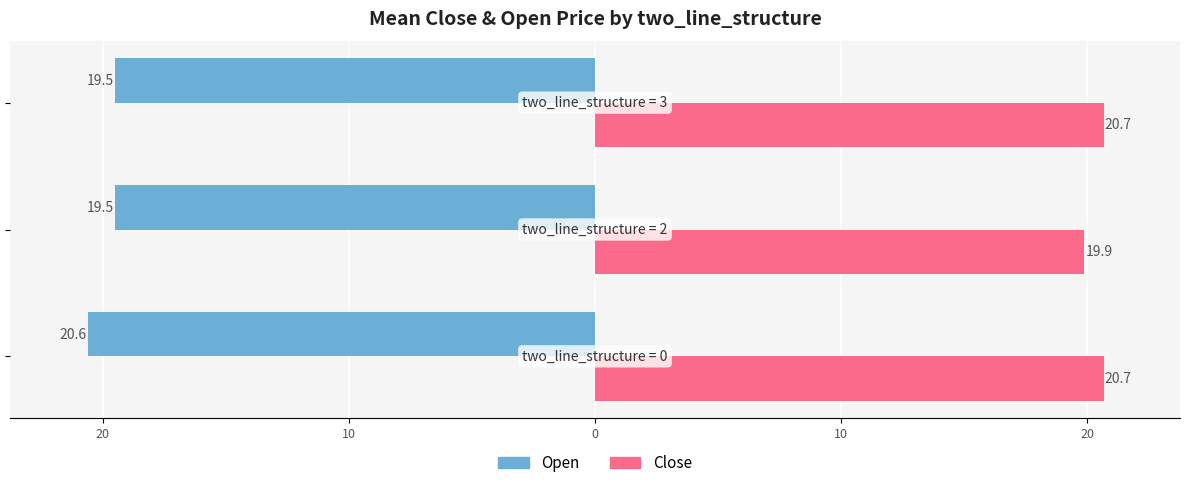

List the series in order of their overall mean, lowest first.

Open, Close